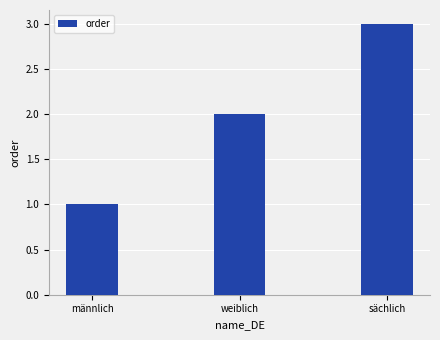

Reading left to right, list all the values displayed in this chart.

männlich=1	weiblich=2	sächlich=3